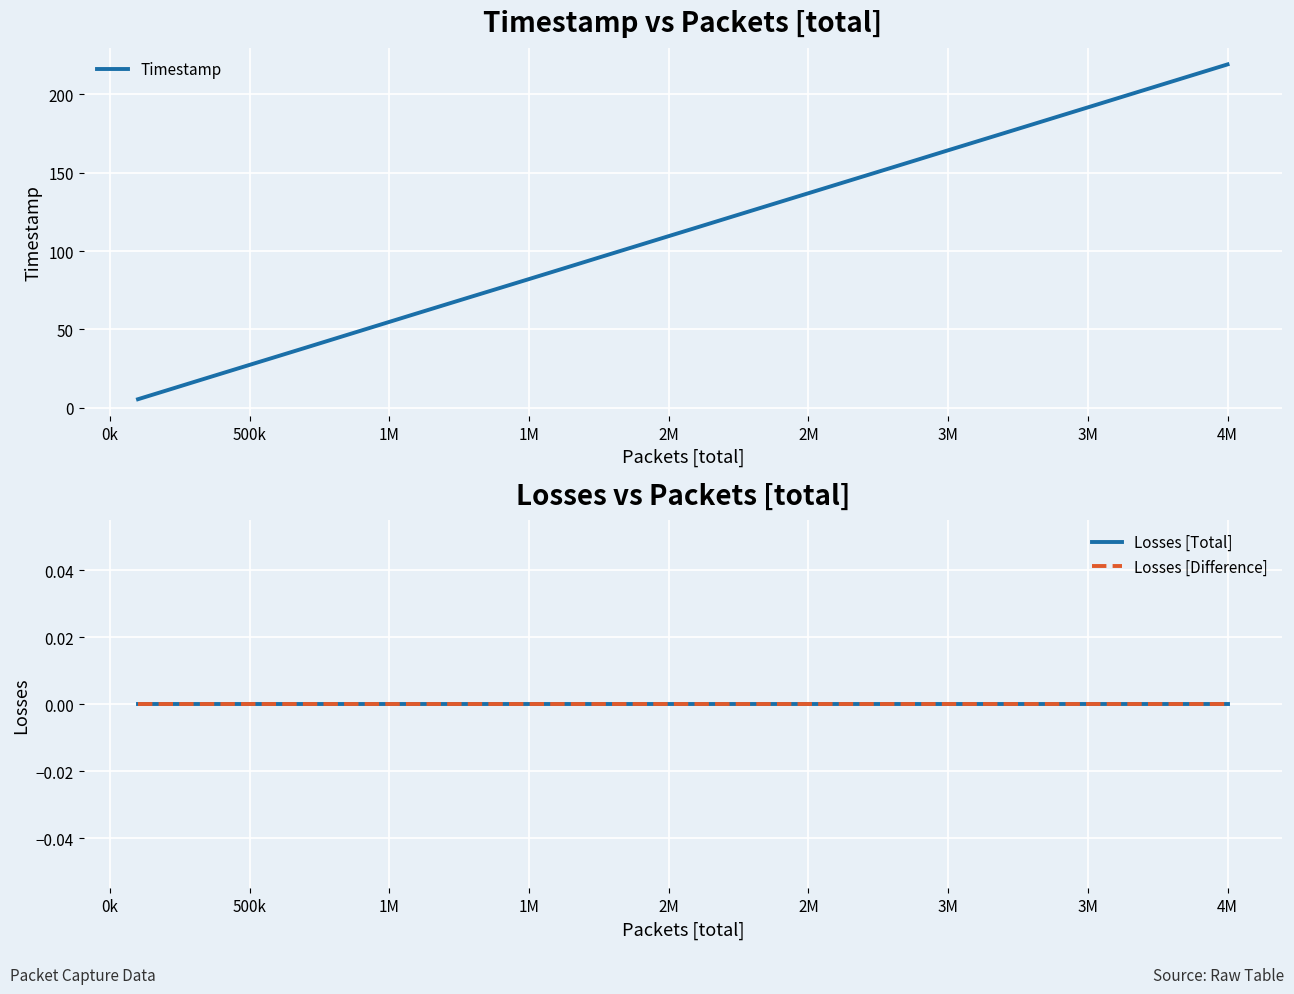

True or false: Losses [Difference] and Losses [Total] intersect in this chart.

False